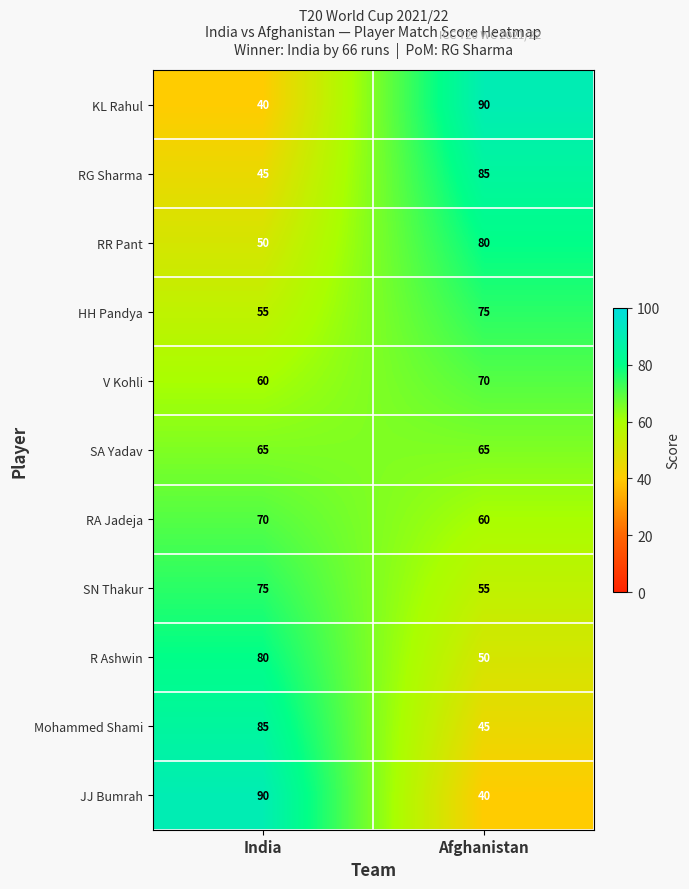

At which label does R Ashwin reach its minimum?

Afghanistan